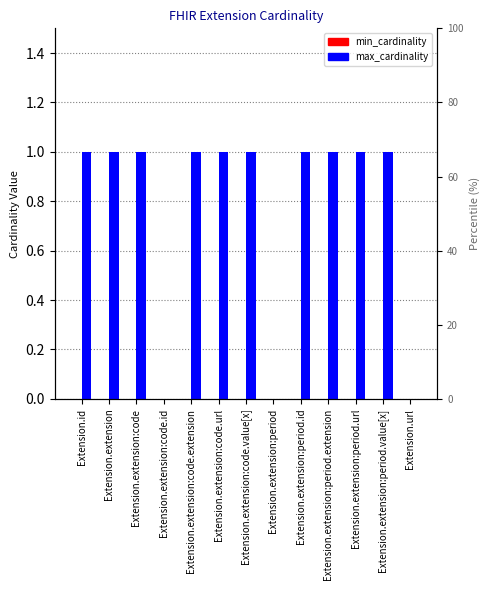

What are all the series names shown in the legend?

min_cardinality, max_cardinality